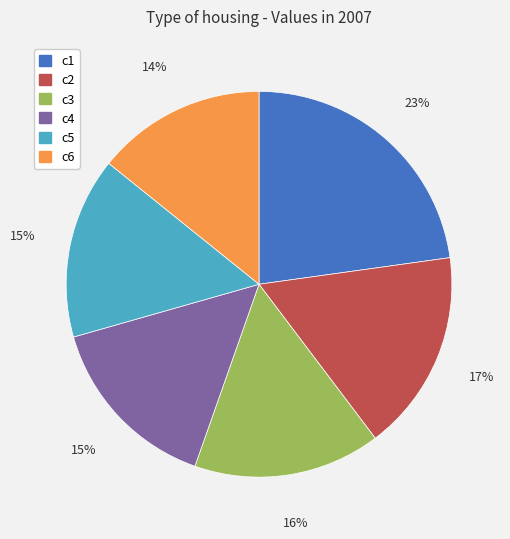

The c2 slice represents 17% of the pie. True or false?

True